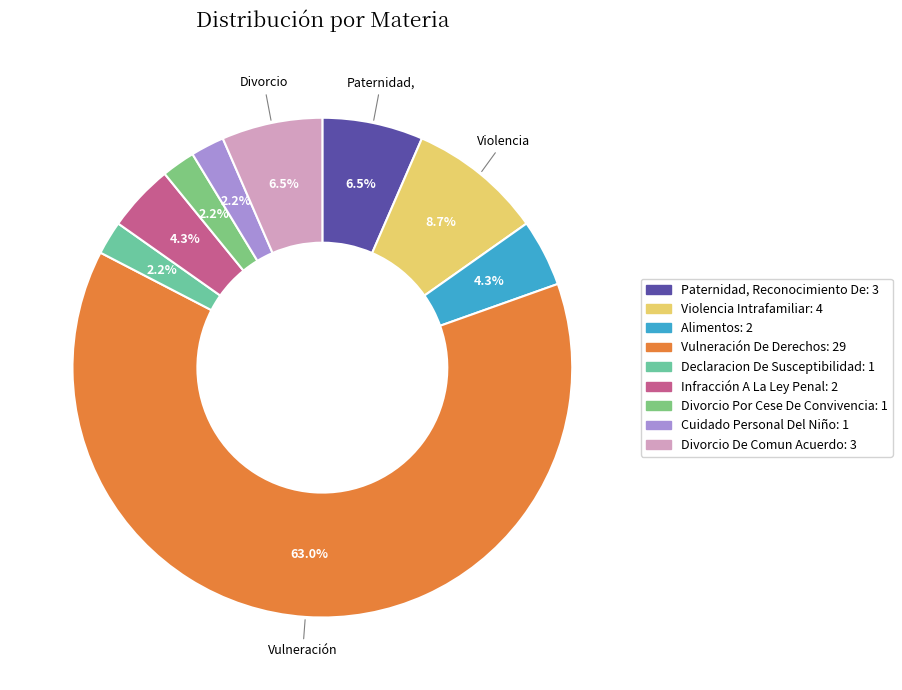

How many slices are in this pie chart?

9